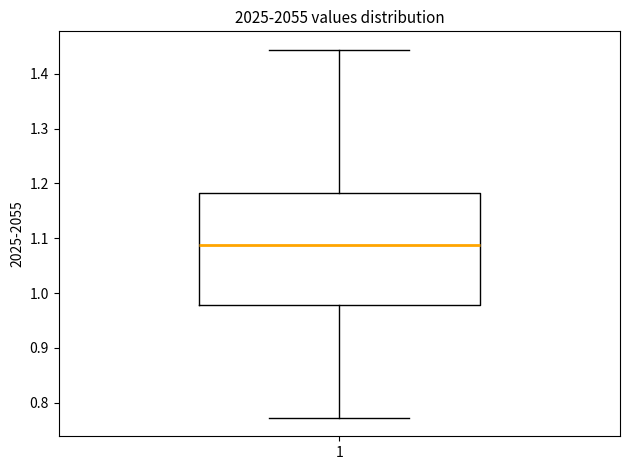

Transcribe this box plot: give where the median line is, the range the box spans, and where the two whiskers end, as read against the y-axis. The values are not printed on the chart, so give them approximately, as read against the axis.

median 1.09, box 0.98 to 1.18, whiskers 0.77 to 1.44